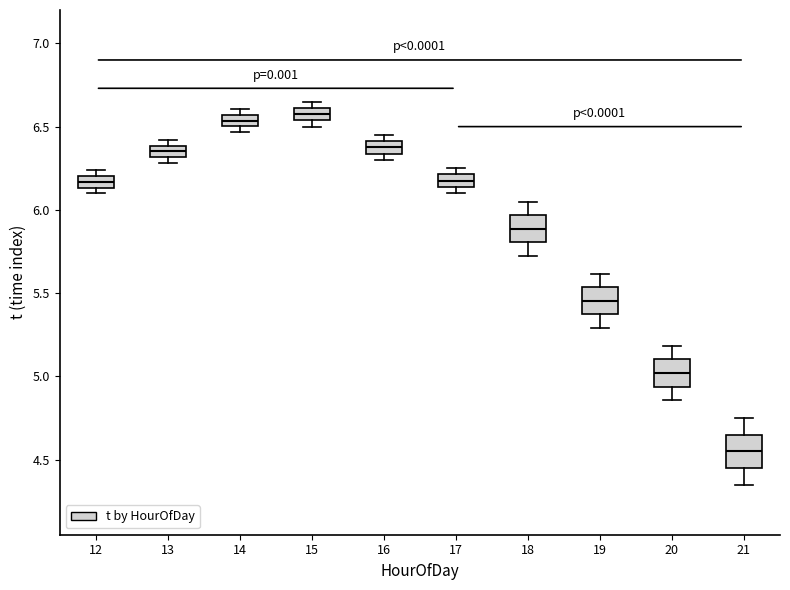

Where is the upper edge of the box at x = 12 on the y-axis? The values are not printed on the chart, so give them approximately, as read against the axis.

6.20